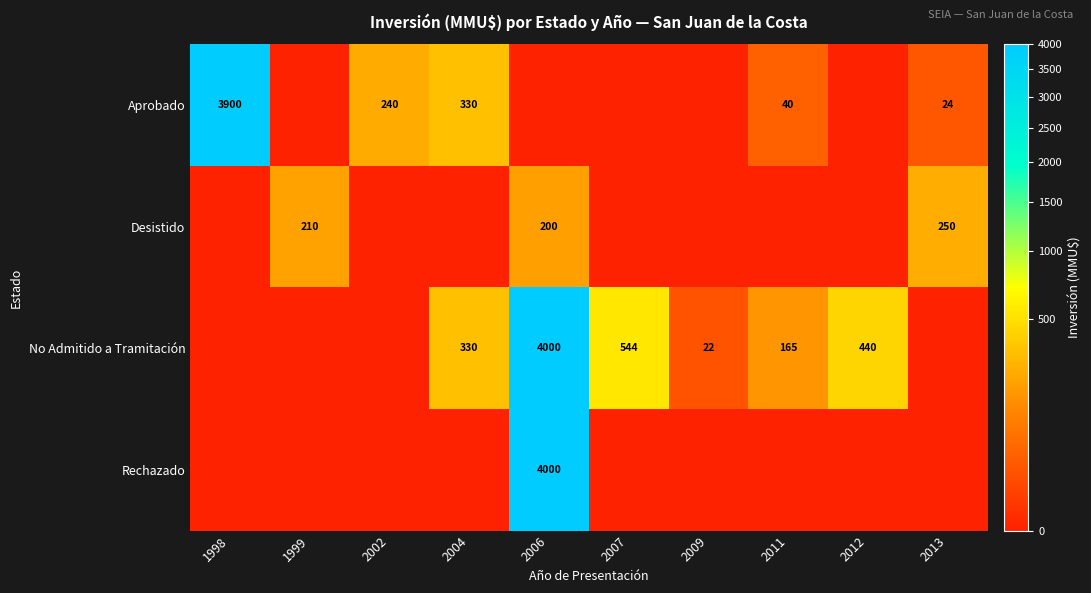

Is it true that Desistido equals 210 at 1999?

True